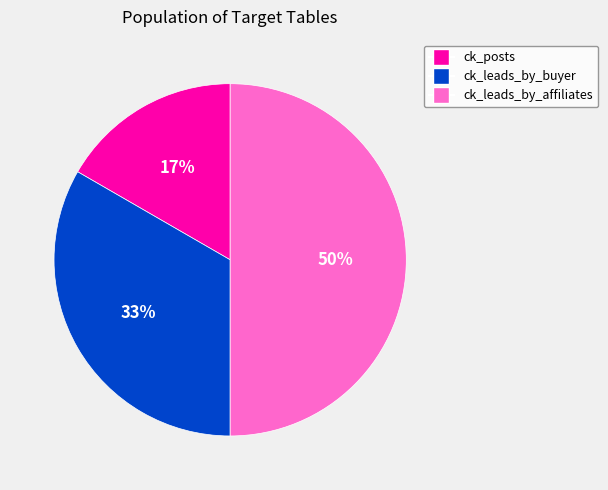

Is it true that ck_posts is 17% of the pie?

True